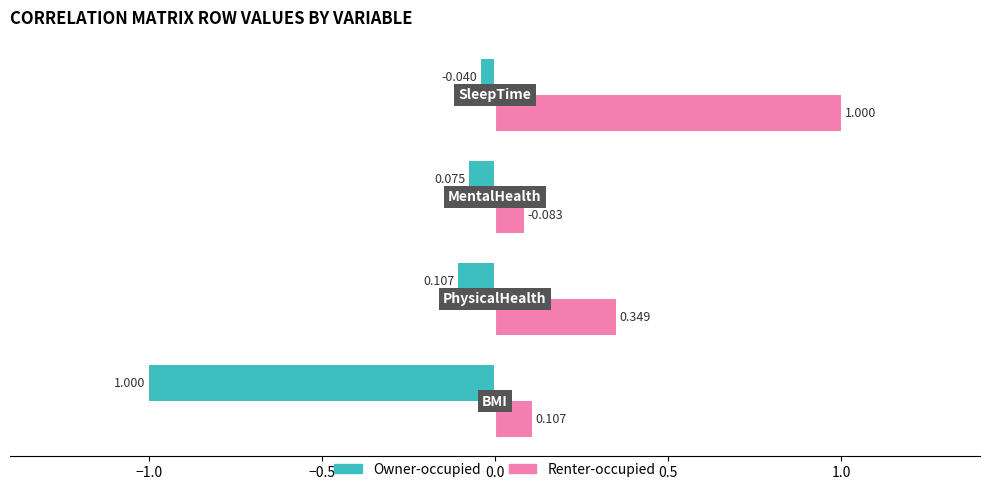

Where does the Renter-occupied series first go above 0?

BMI